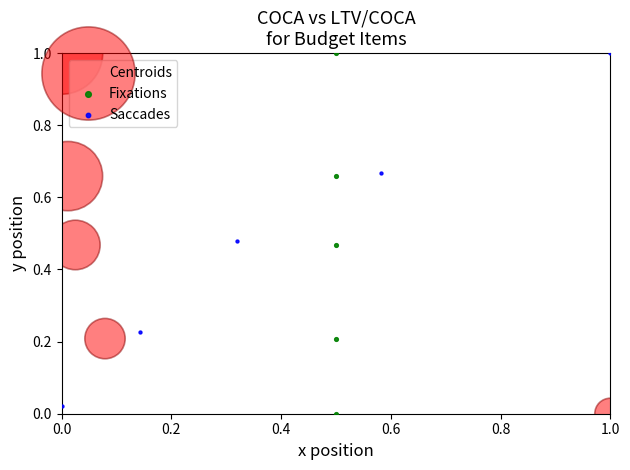

What are all the series names shown in the legend?

Centroids, Fixations, Saccades